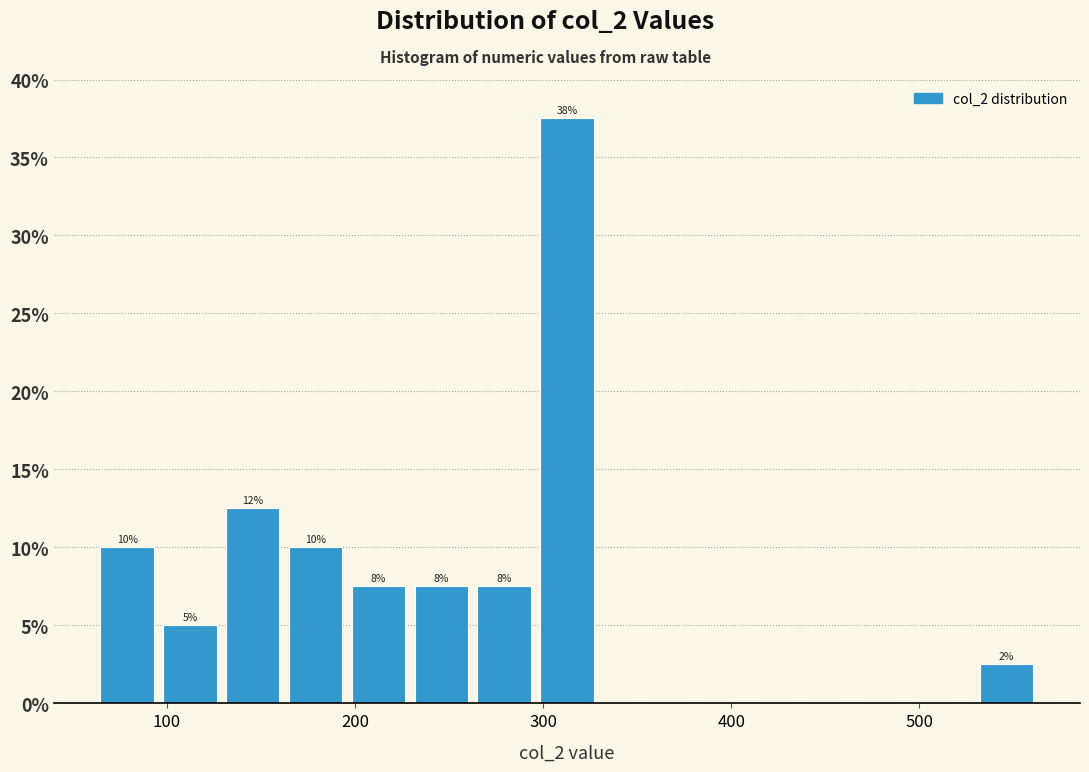

Around what value on the x-axis is the tallest bar? Give the approximate position of its centre, as read against the axis.

310